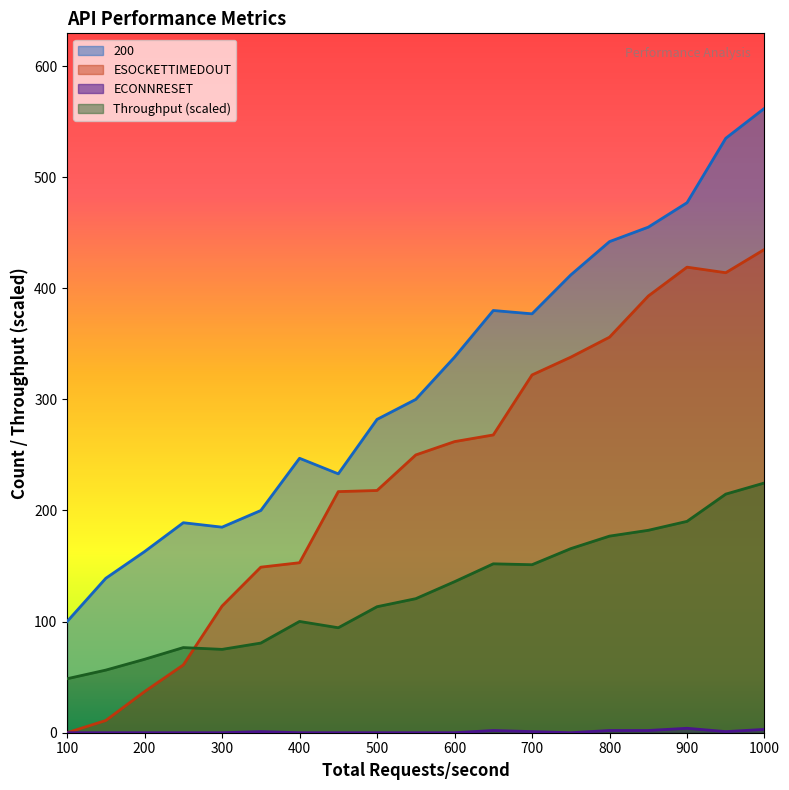

At which label is ECONNRESET closest to 2?

650